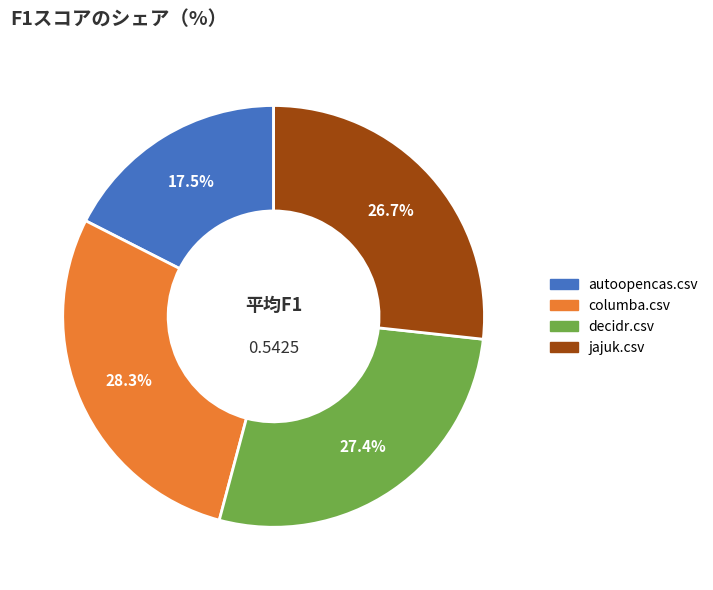

To the nearest percent, what percentage of the pie is columba.csv?

28%